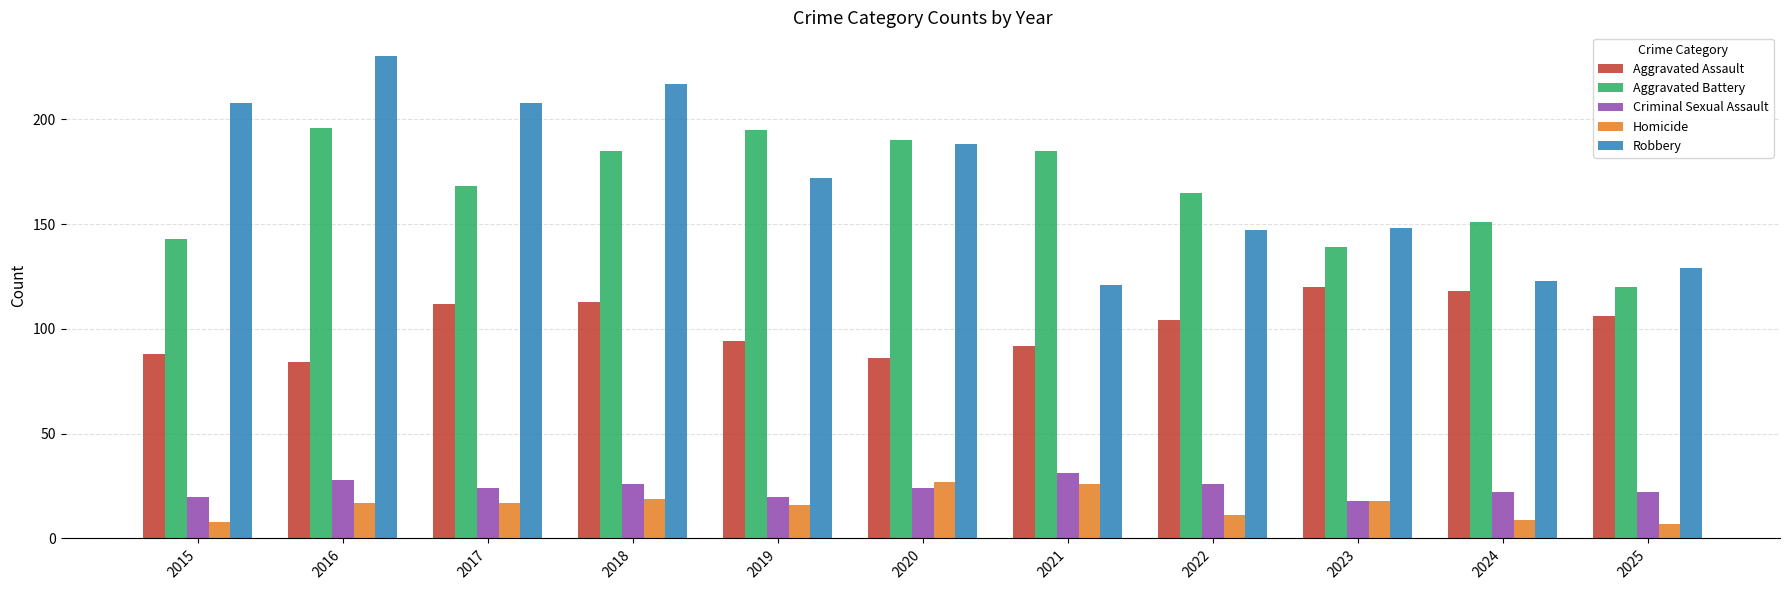

Rank the series at 2017 from lowest to highest value.

Homicide, Criminal Sexual Assault, Aggravated Assault, Aggravated Battery, Robbery